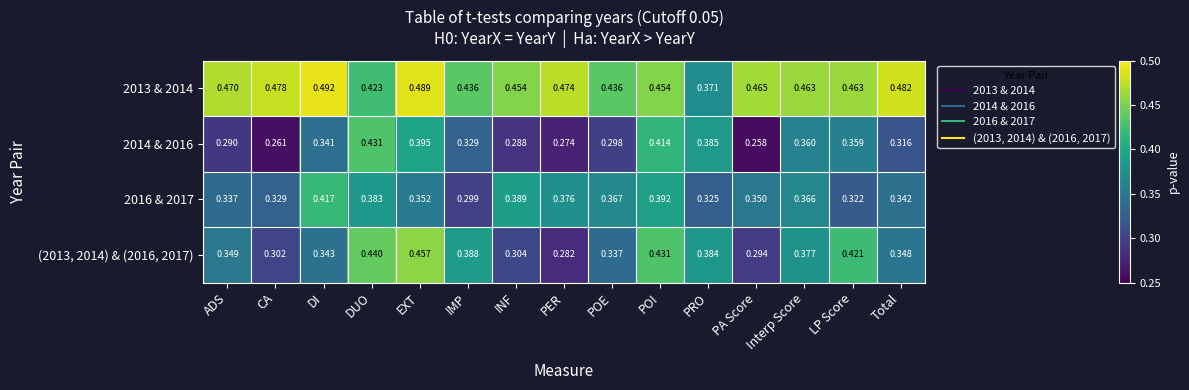

Where is 2016 & 2017 nearest to the value 0?

IMP